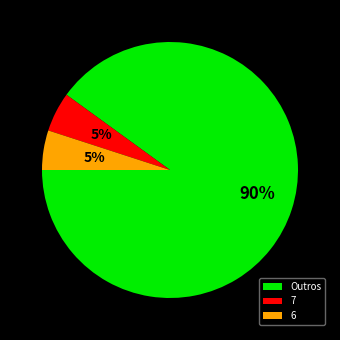

What percentage is the 6 slice, to the nearest percent?

5%